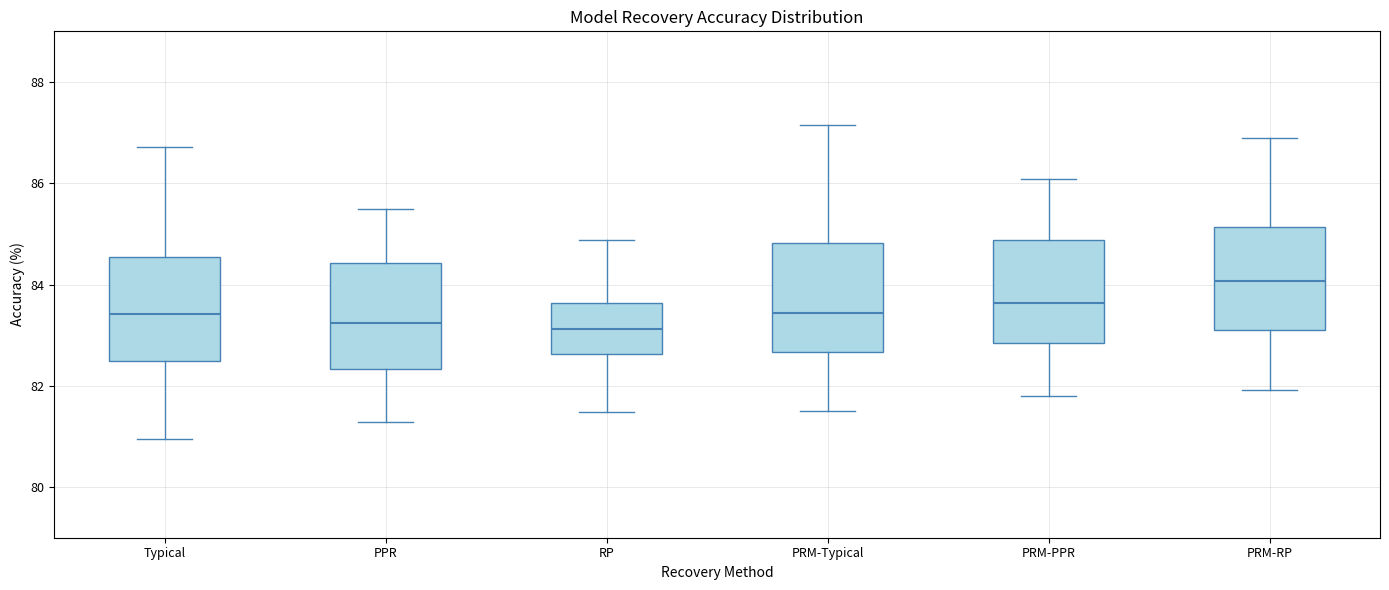

Where does the median line of the box for PPR sit on the y-axis? The values are not printed on the chart, so give them approximately, as read against the axis.

83.2